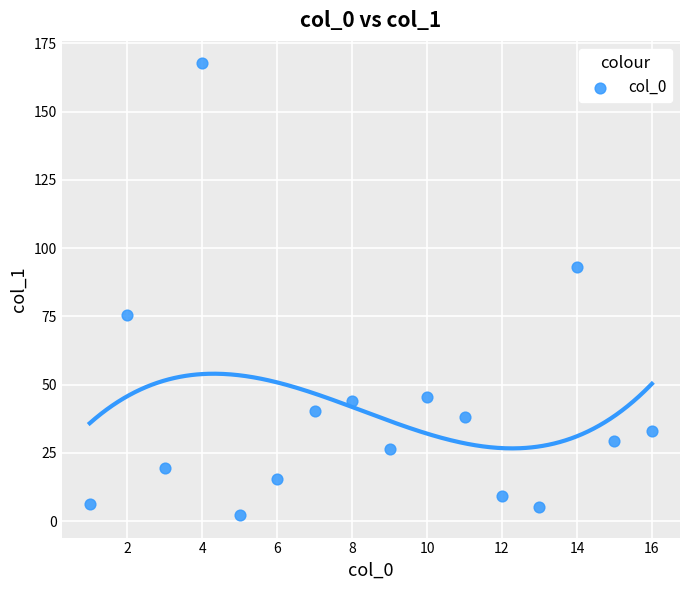

What is the range of Y values (max minus min)?

165.4